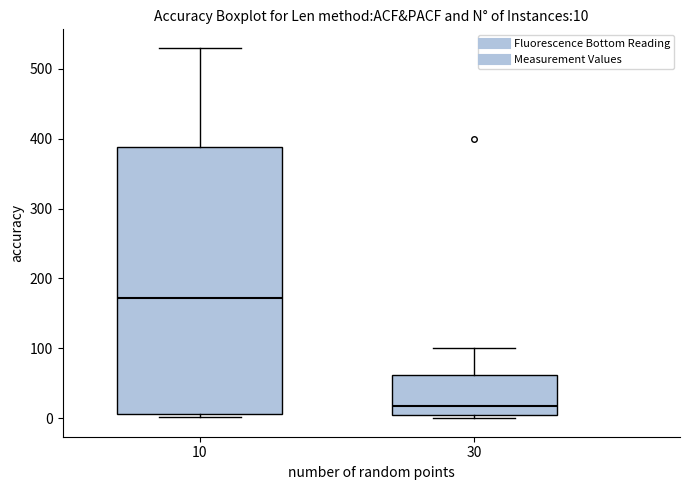

Which box has the lowest median line?

30